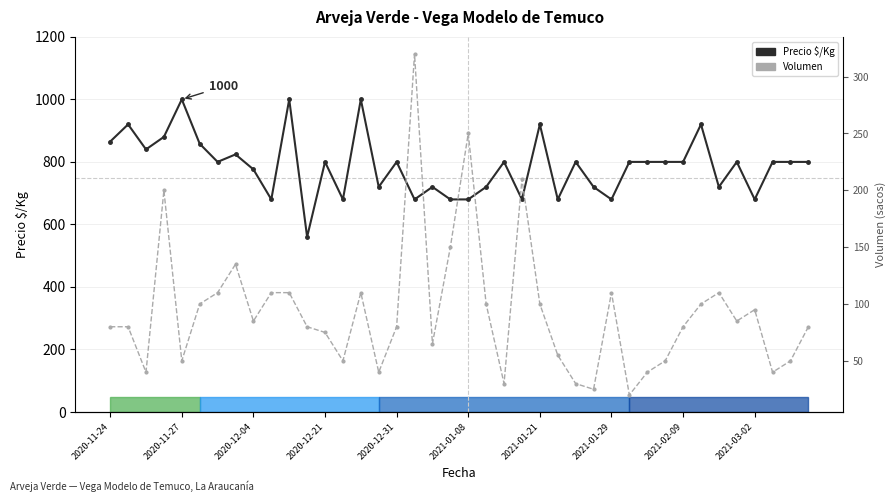

Which series has the largest total across all categories?

Precio $/Kg